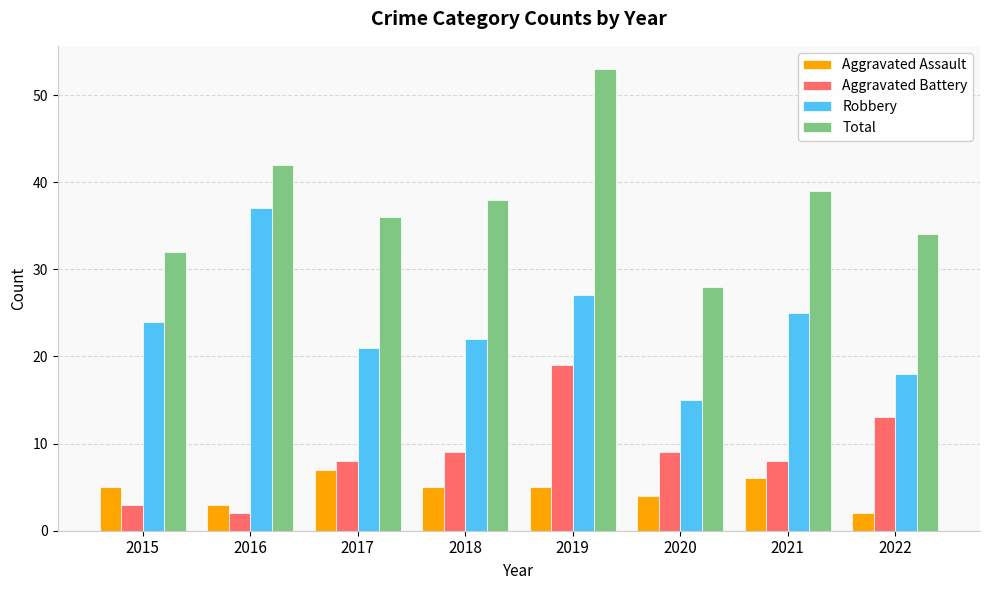

What is the total value across all series at 2018?

74